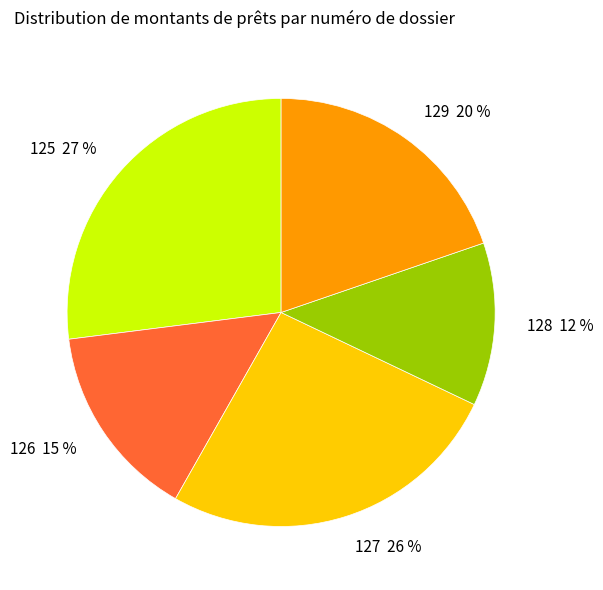

What percentage is the 126 slice, to the nearest percent?

15%